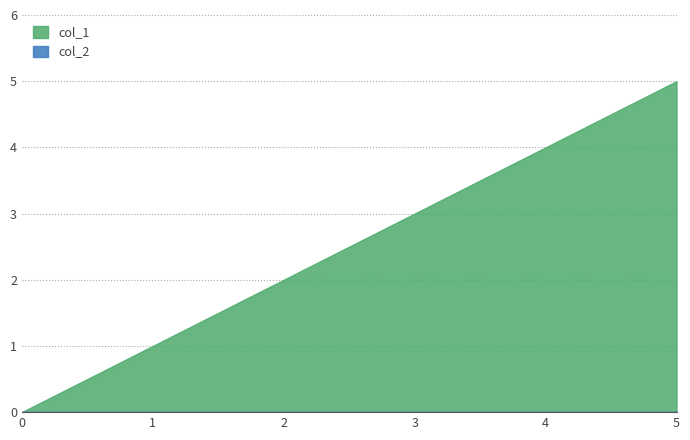

At how many categories does at least one series exceed 0?

5